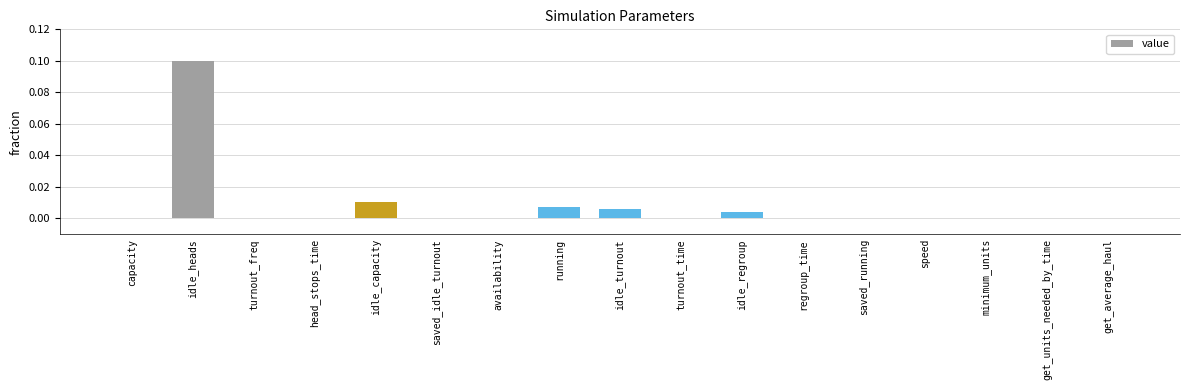

At which category does the chart reach its peak across all series?

idle_heads